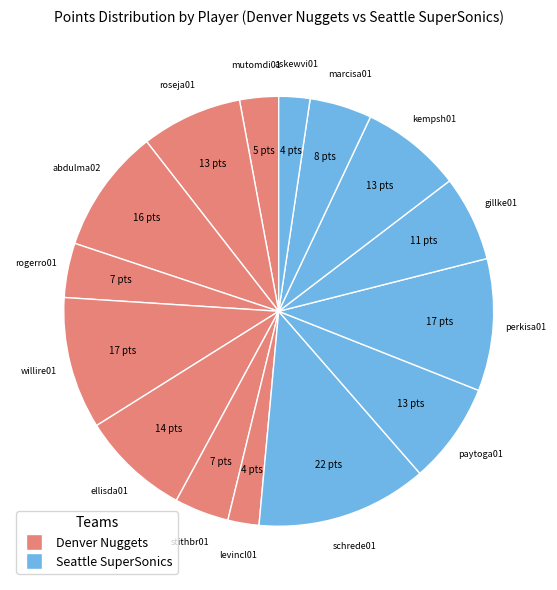

How many slices are in this pie chart?

15